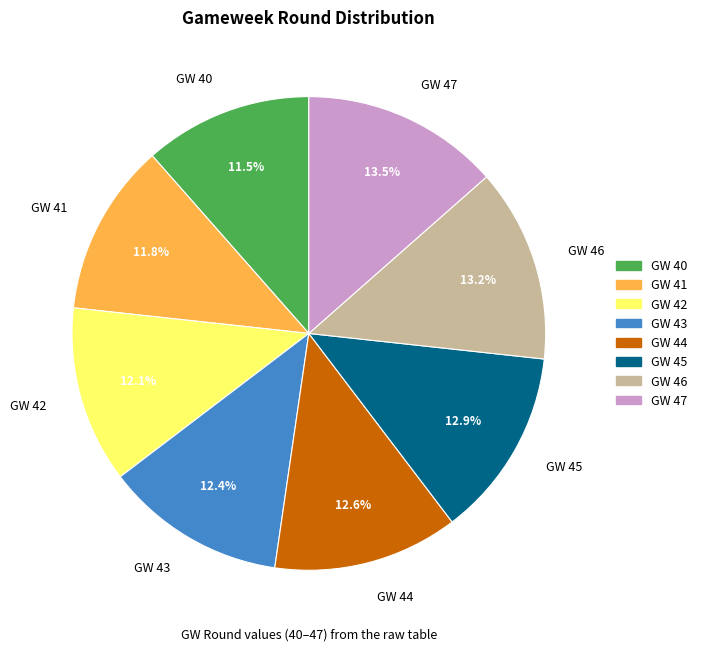

What is the ratio of the value at GW 45 to the value at GW 43?

1.0